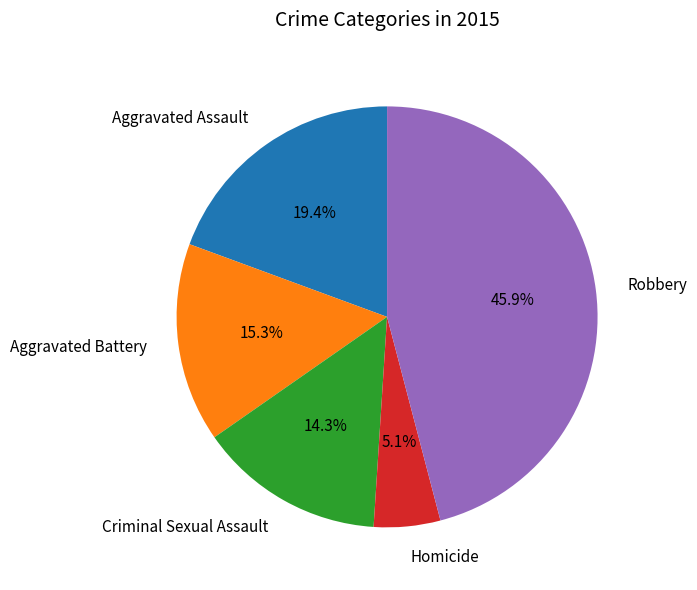

How many slices are in this pie chart?

5